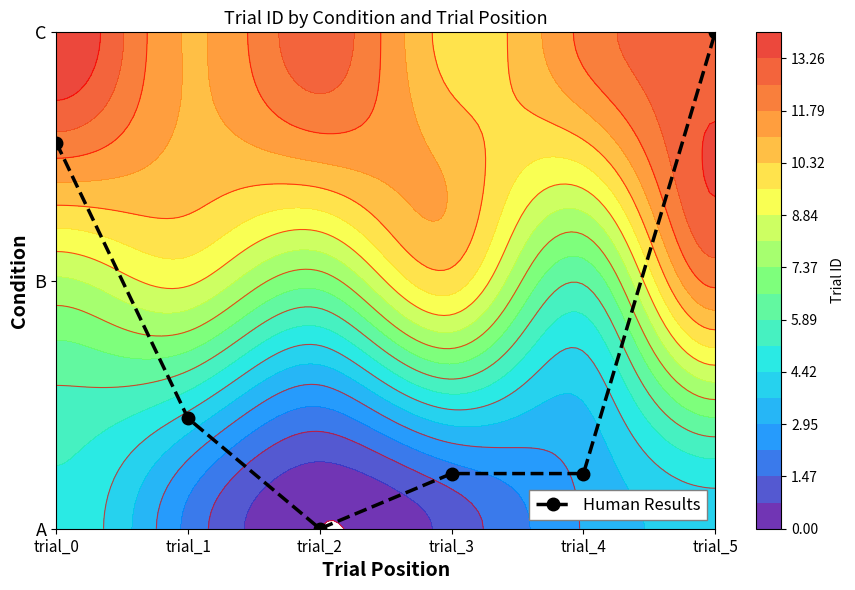

Which category has the highest value across all series?

trial_5